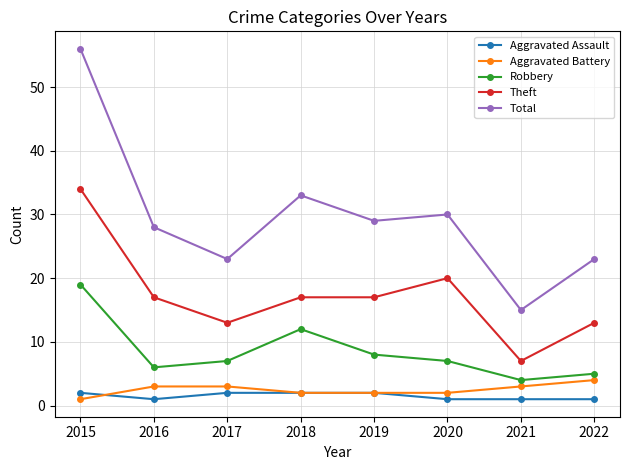

What is the average value of the Aggravated Assault series?

2